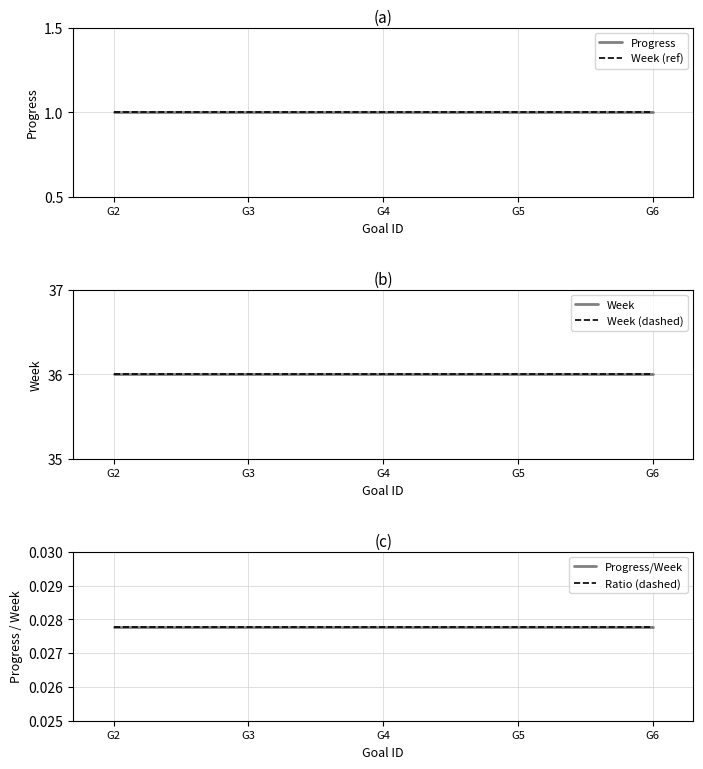

Between G4 and G2, which is larger?

G4